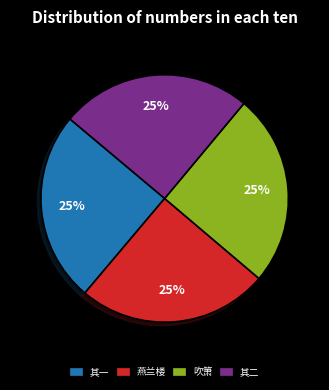

Is there a majority slice in this chart?

No